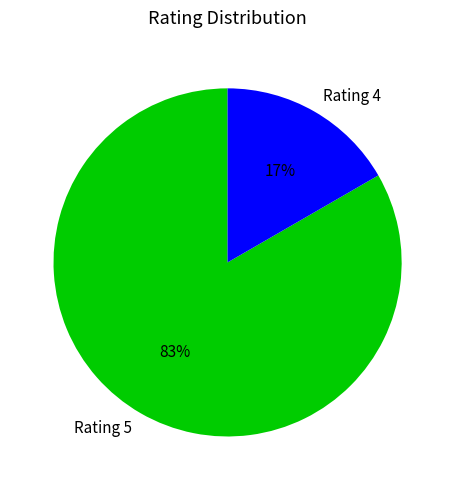

To the nearest percent, what is the average slice percentage?

50%